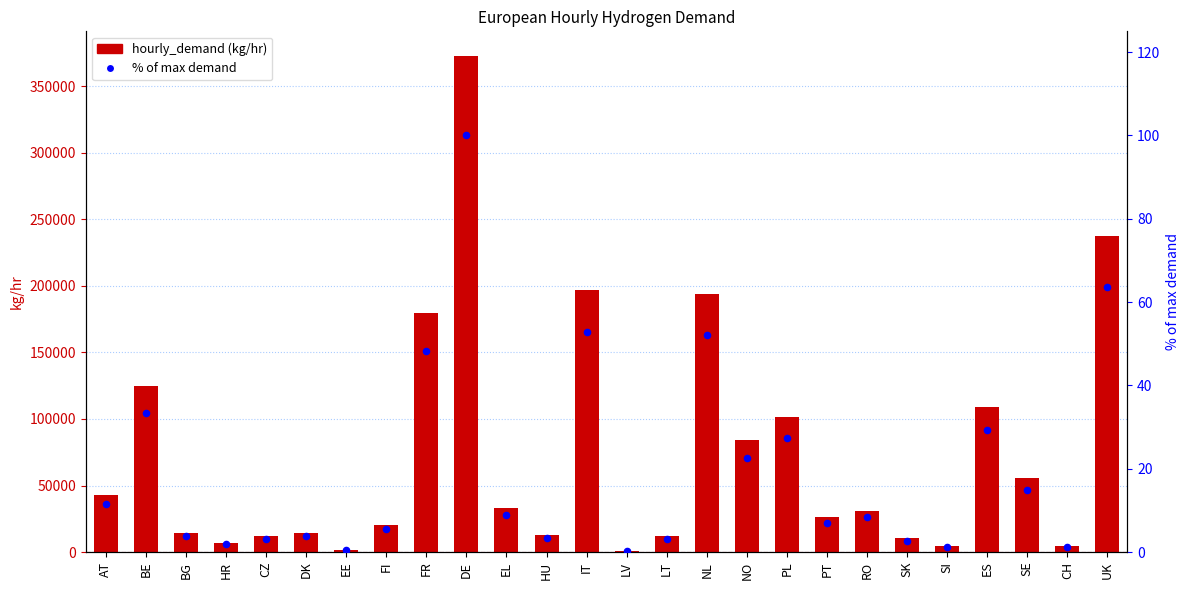

At which category is the sum across all series the highest?

DE